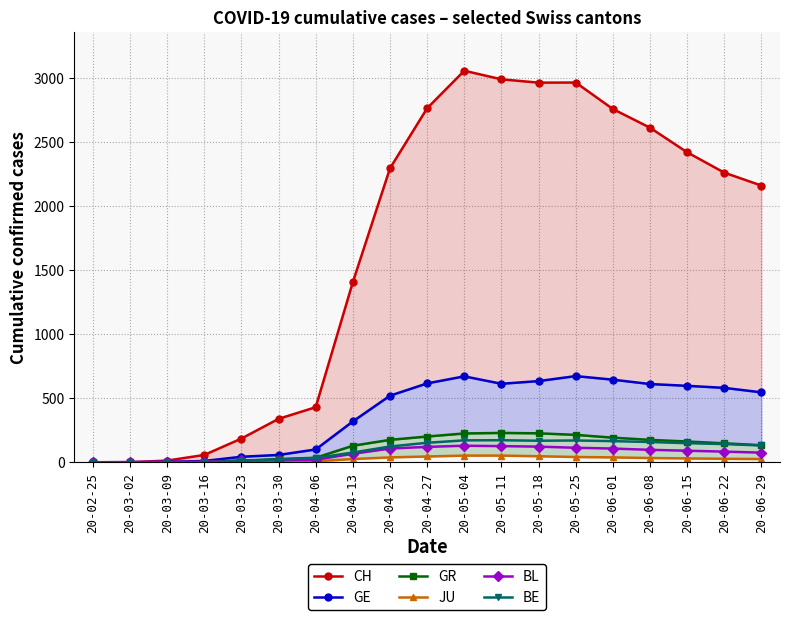

What position from the right is 20-03-23?

15